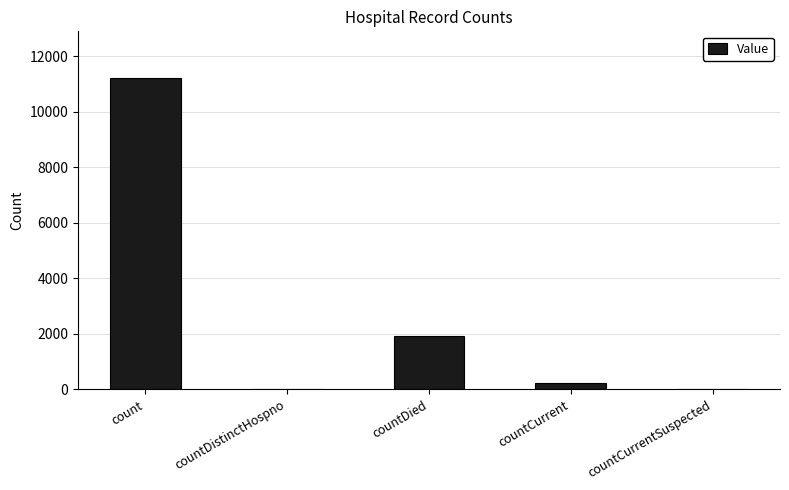

True or false: the data shows 4386 at countCurrentSuspected.

False